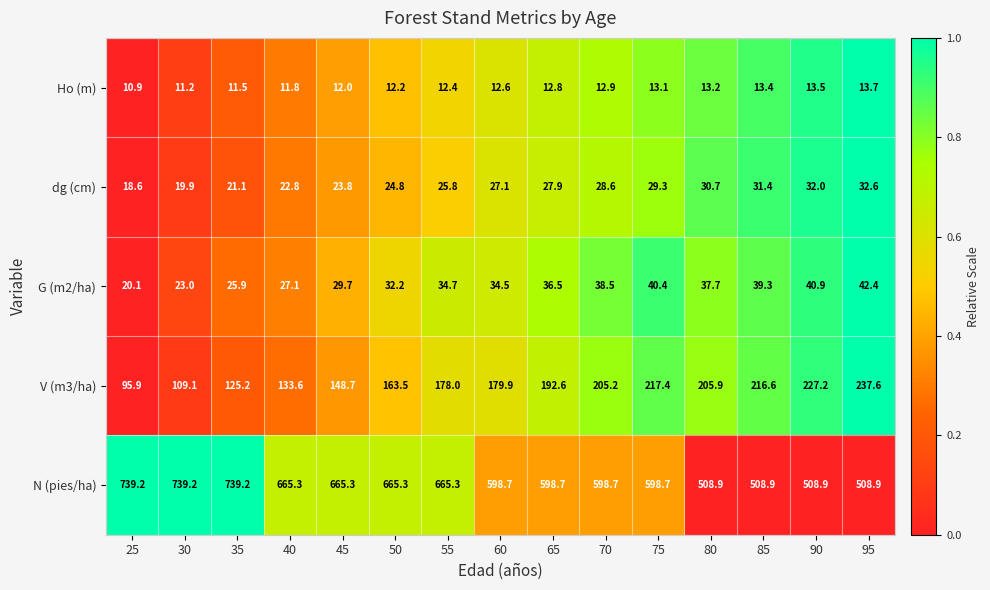

How many values in the dg (cm) series are below 27?

7